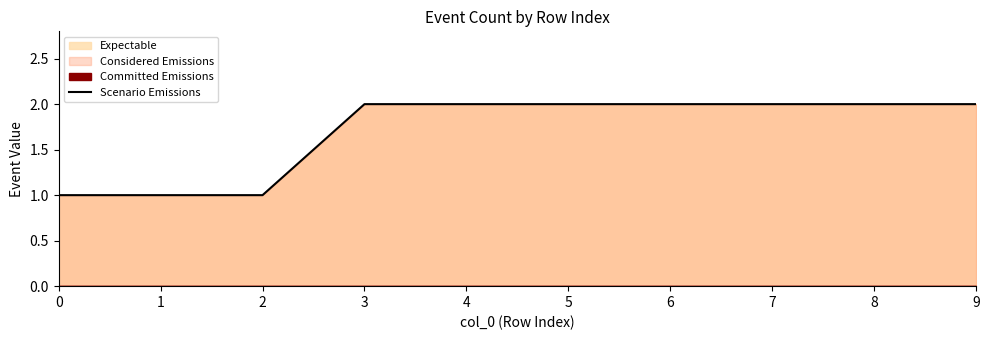

What is the value of the 6th point from the left?

2